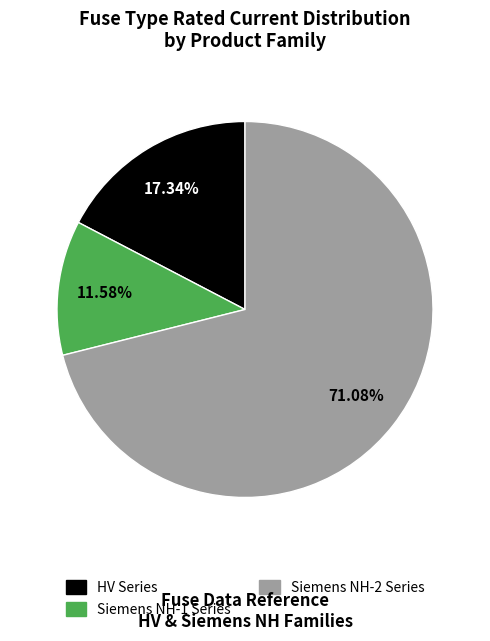

Is there a majority slice in this chart?

Yes